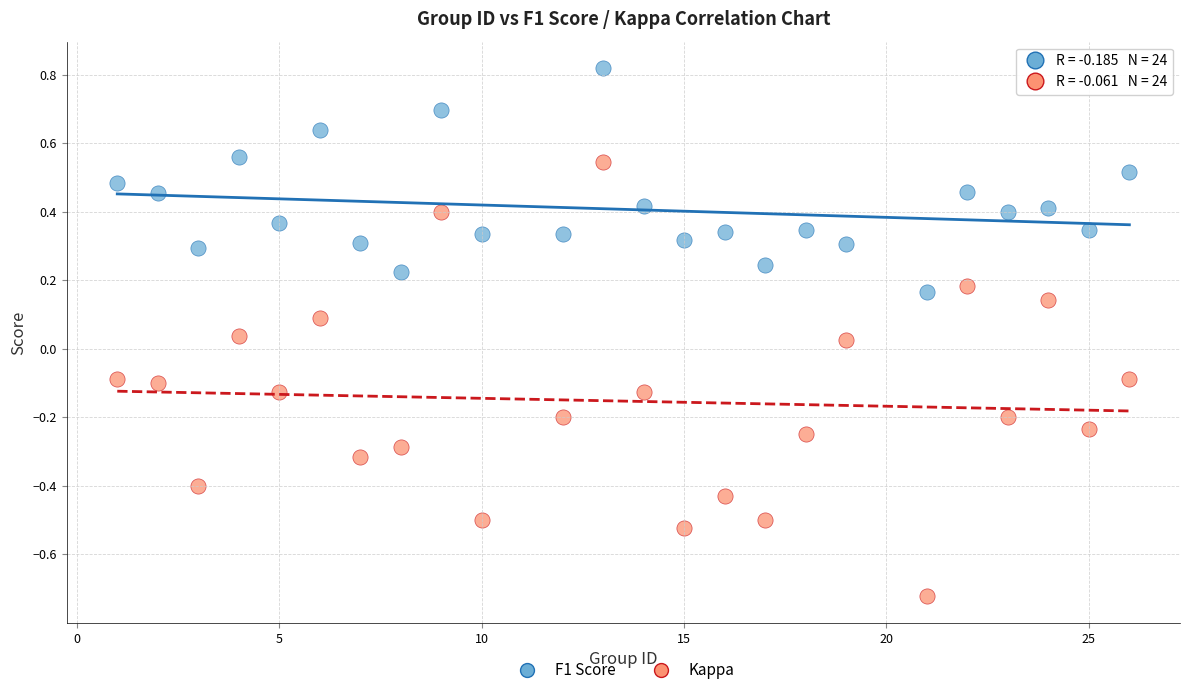

What are all the series names shown in the legend?

F1 Score, Kappa